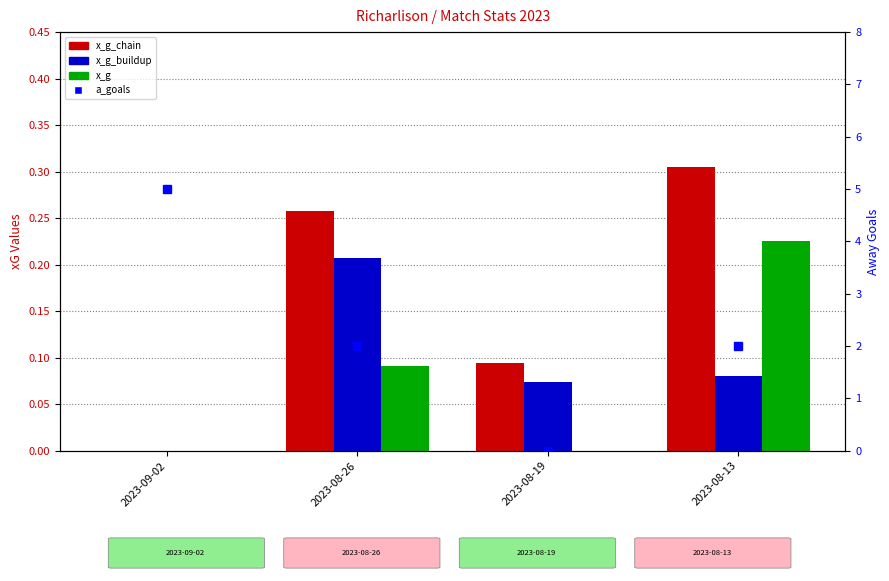

Count the number of data series in this chart.

4